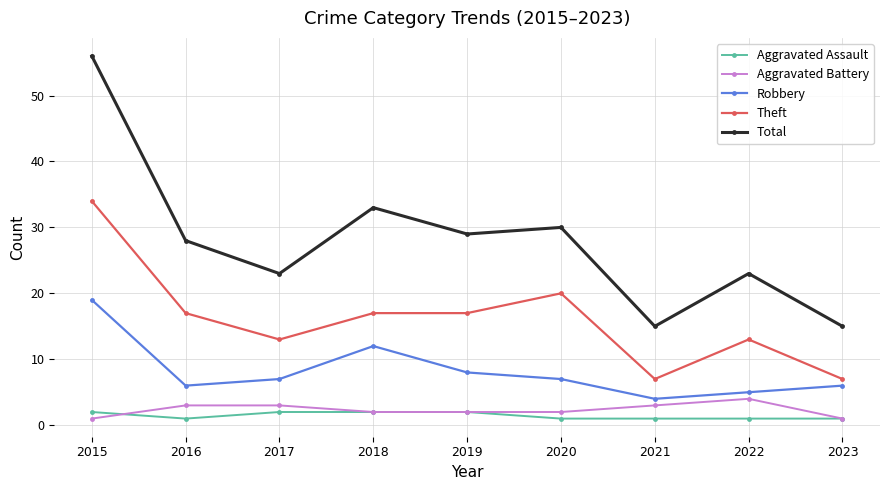

True or false: Total has more than 1 interior local peaks.

True